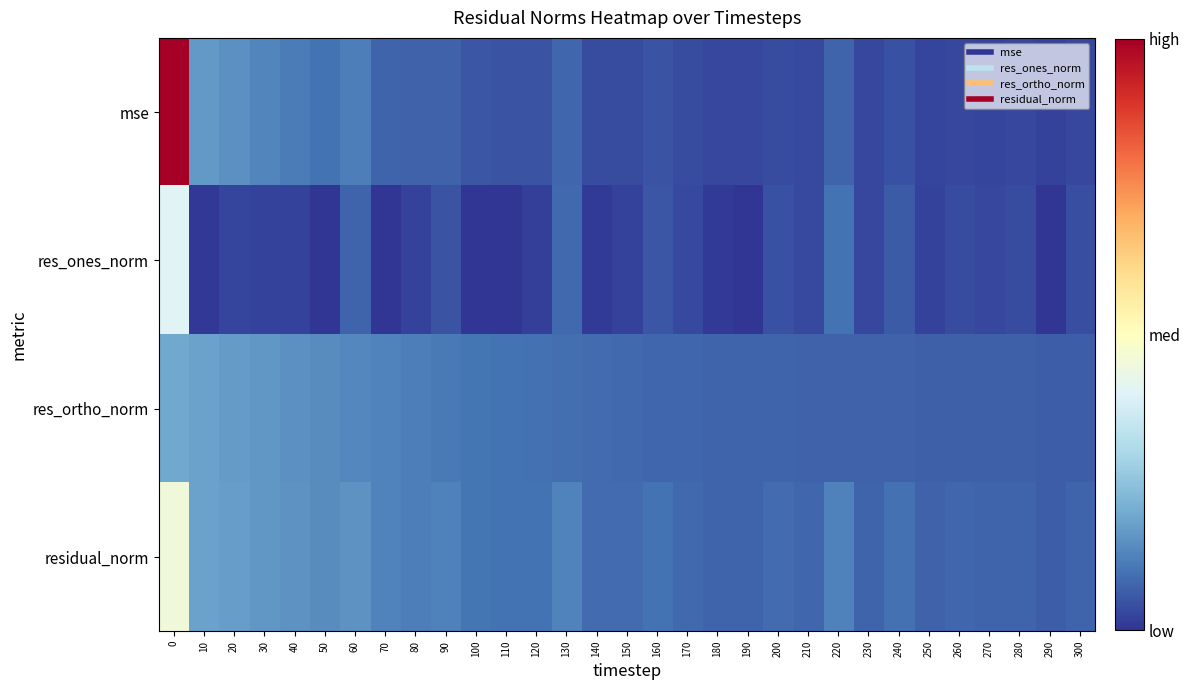

Reading left to right, extract all data points from this chart.

mse: 0=54.3	10=9.1	20=8.2	30=7.2	40=6.4	50=5.5	60=6.5	70=4.3	80=3.9	90=4.1	100=3.0	110=2.8	120=2.6	130=4.3	140=2.1	150=2.1	160=2.7	170=2.0	180=1.7	190=1.6	200=2.1	210=1.8	220=4.2	230=1.7	240=2.5	250=1.5	260=1.8	270=1.6	280=1.6	290=1.2	300=1.7
res_ones_norm: 0=22.0	10=0.4	20=1.5	30=1.3	40=1.2	50=0.1	60=4.3	70=0.2	80=1.3	90=2.6	100=0.2	110=0.2	120=1.0	130=4.7	140=0.6	150=1.2	160=3.0	170=1.9	180=0.6	190=0.1	200=2.5	210=1.8	220=5.5	230=1.7	240=3.4	250=1.3	260=2.2	270=1.7	280=2.0	290=0.2	300=2.3
res_ortho_norm: 0=10.5	10=10.0	20=9.4	30=8.8	40=8.3	50=7.8	60=7.3	70=6.9	80=6.4	90=6.1	100=5.8	110=5.5	120=5.3	130=5.0	140=4.8	150=4.6	160=4.5	170=4.3	180=4.3	190=4.2	200=4.1	210=4.1	220=4.0	230=3.9	240=3.9	250=3.9	260=3.8	270=3.7	280=3.7	290=3.6	300=3.6
residual_norm: 0=24.4	10=10.0	20=9.5	30=8.9	40=8.4	50=7.8	60=8.5	70=6.9	80=6.6	90=6.7	100=5.8	110=5.5	120=5.4	130=6.9	140=4.8	150=4.8	160=5.4	170=4.7	180=4.3	190=4.2	200=4.8	210=4.5	220=6.8	230=4.3	240=5.2	250=4.1	260=4.4	270=4.1	280=4.2	290=3.6	300=4.3